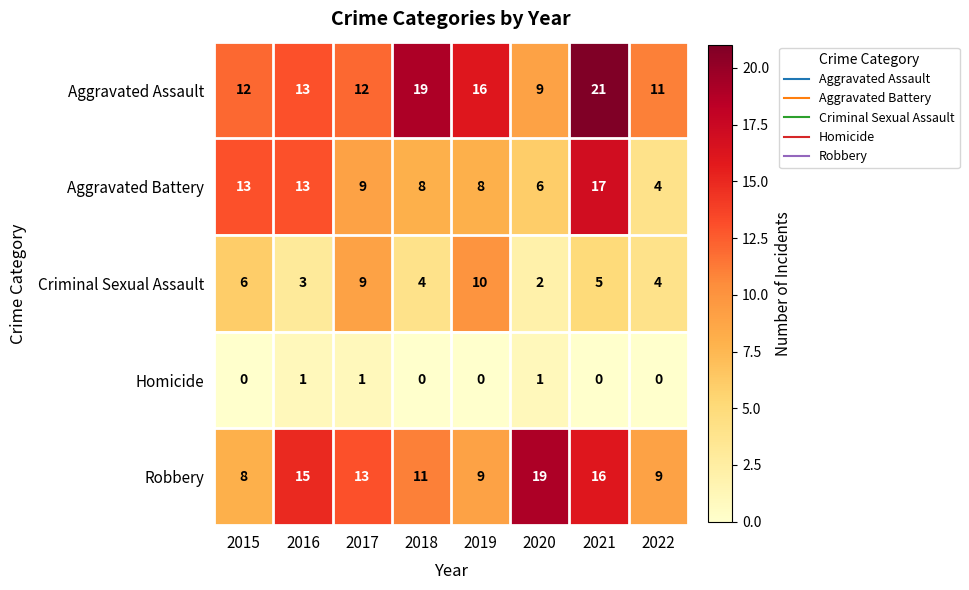

At which category is the sum across all series the highest?

2021